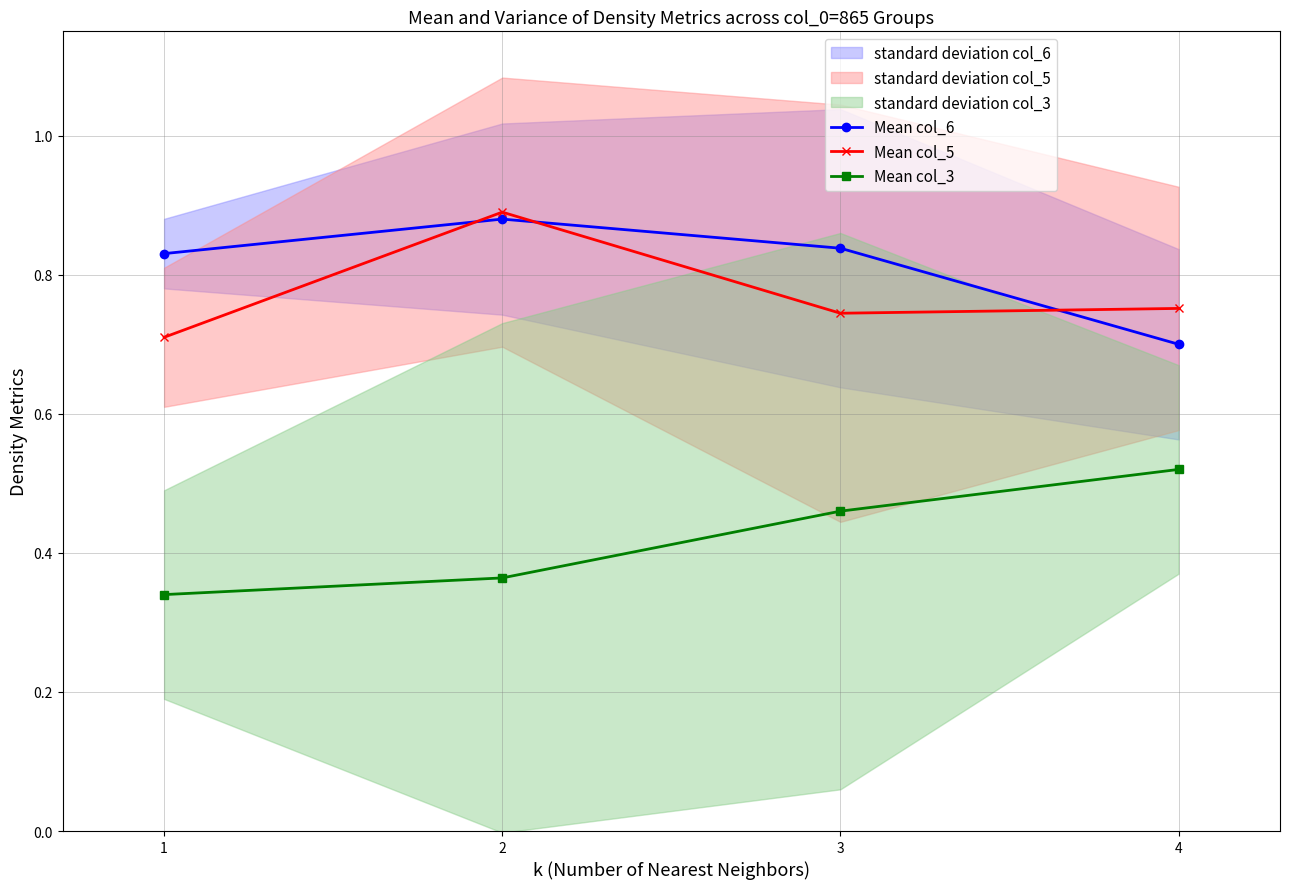

At which label is Mean col_3 closest to 0?

1